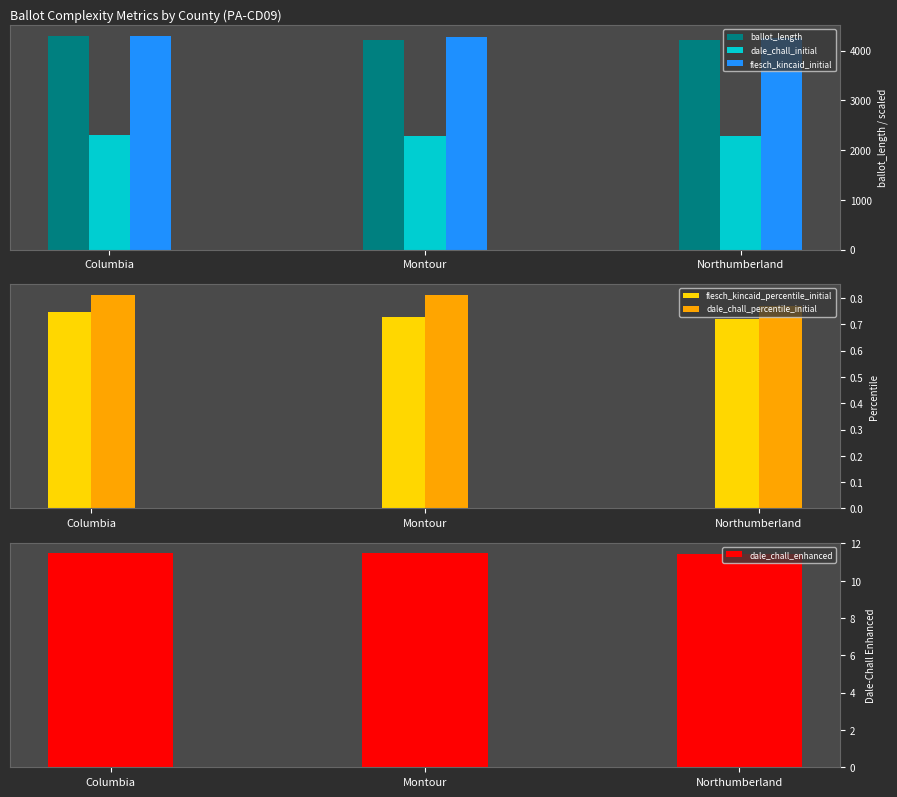

What is the label of the 1st bar from the right?

Northumberland